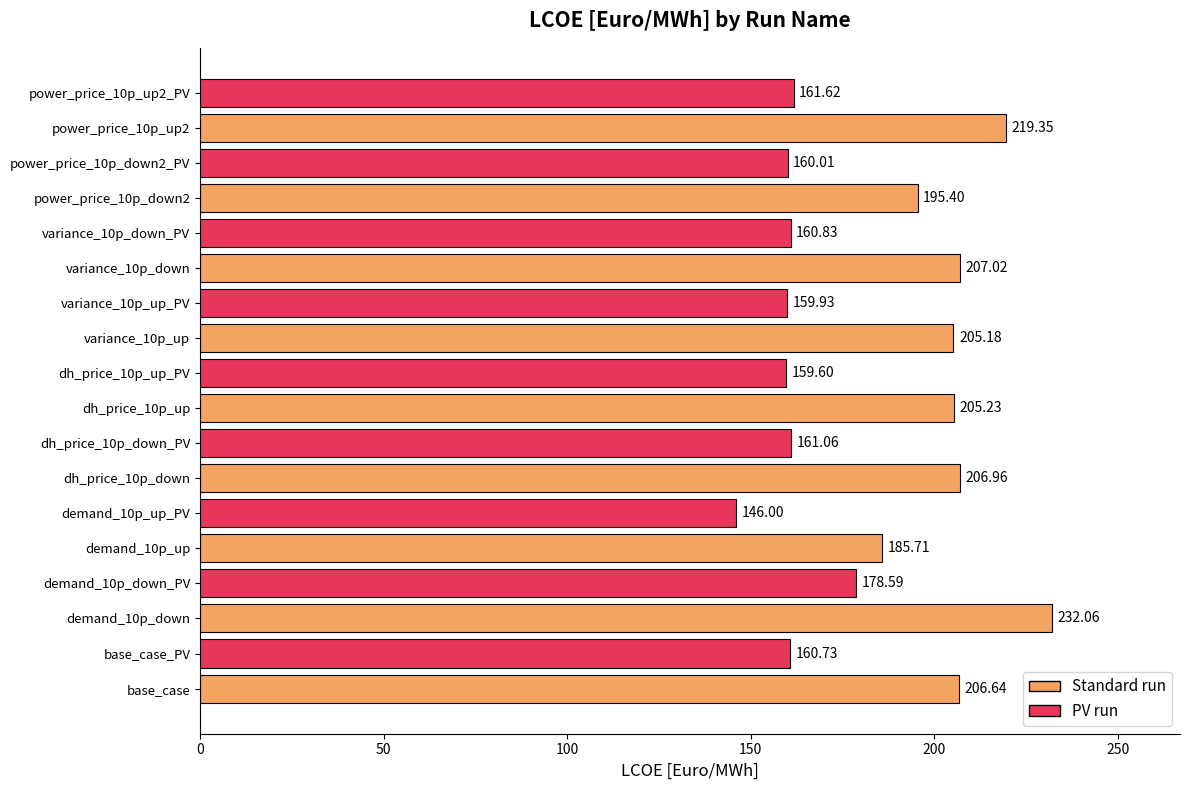

What is the difference between the maximum and second lowest values?

72.5